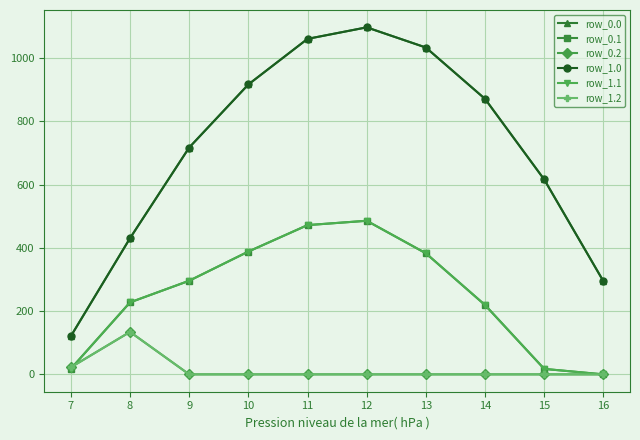

Reading left to right, transcribe all the data shown in this chart.

row_0.0: 120.6	430.3	716.9	916.2	1060.3	1096.7	1032.9	870.6	615.9	294.5
row_0.1: 17.7	227.5	295.9	388.1	471.7	485.4	382.7	219.2	17.3	0.0
row_0.2: 22.3	134.2	0.0	0.0	0.0	0.0	0.0	0.0	0.0	0.0
row_1.0: 120.6	430.3	716.9	916.2	1060.3	1096.7	1032.9	870.6	615.9	294.5
row_1.1: 17.7	227.5	295.9	388.1	471.7	485.4	382.7	219.2	17.3	0.0
row_1.2: 22.3	134.2	0.0	0.0	0.0	0.0	0.0	0.0	0.0	0.0